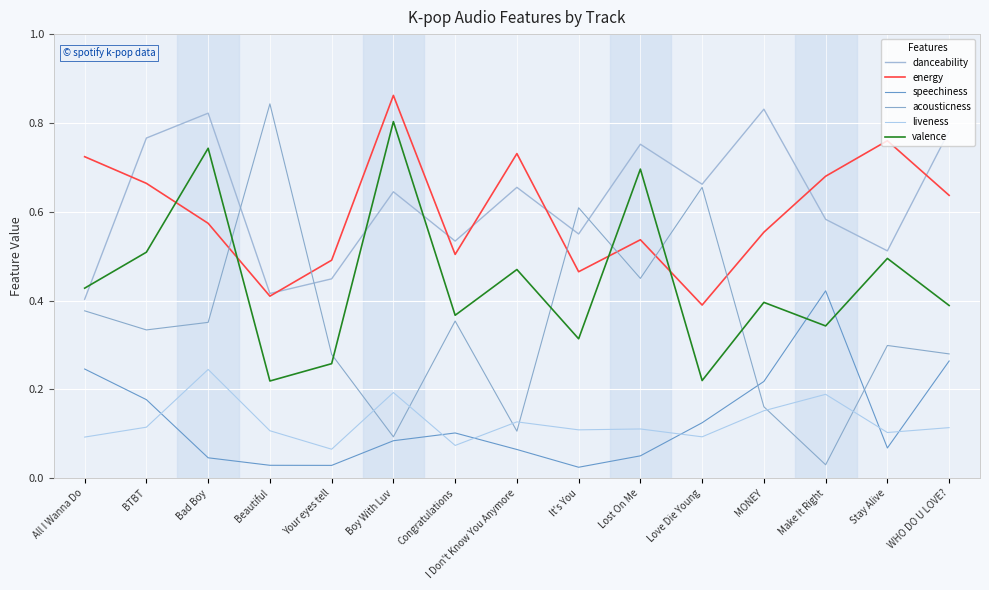

What is the total value across all series at Make It Right?

2.2